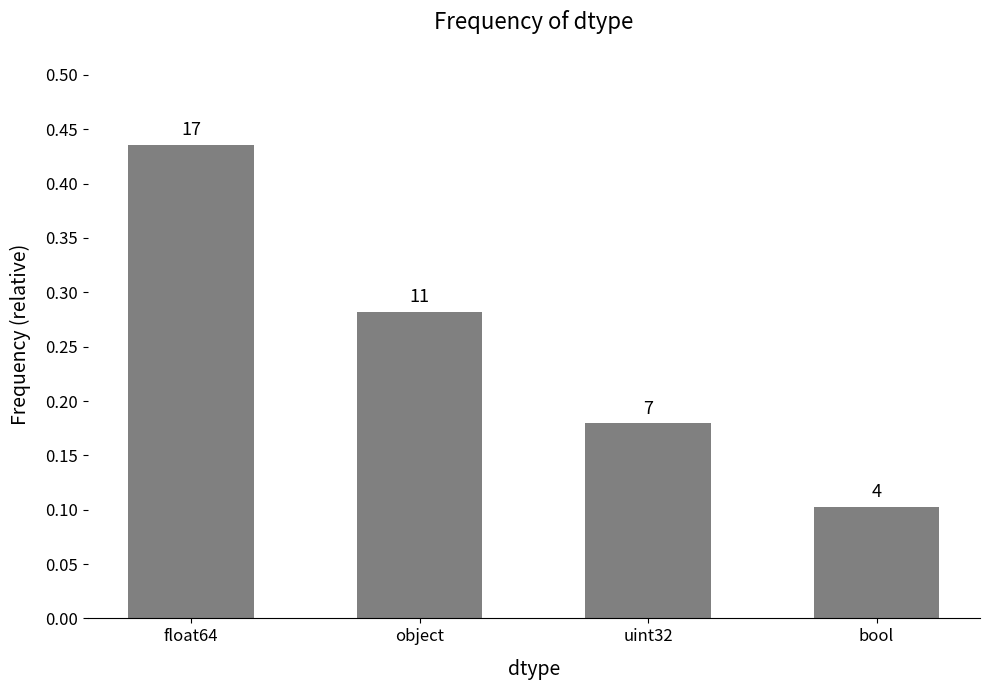

List the labels in order of value, largest first.

float64, object, uint32, bool